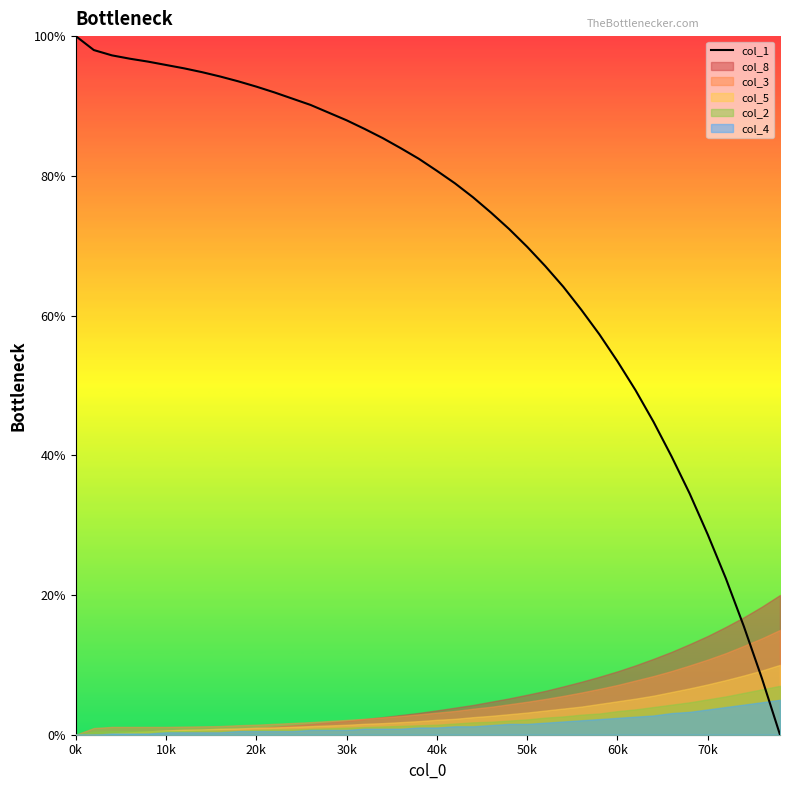

What is the sum of the values at 19 and 33?

122.2